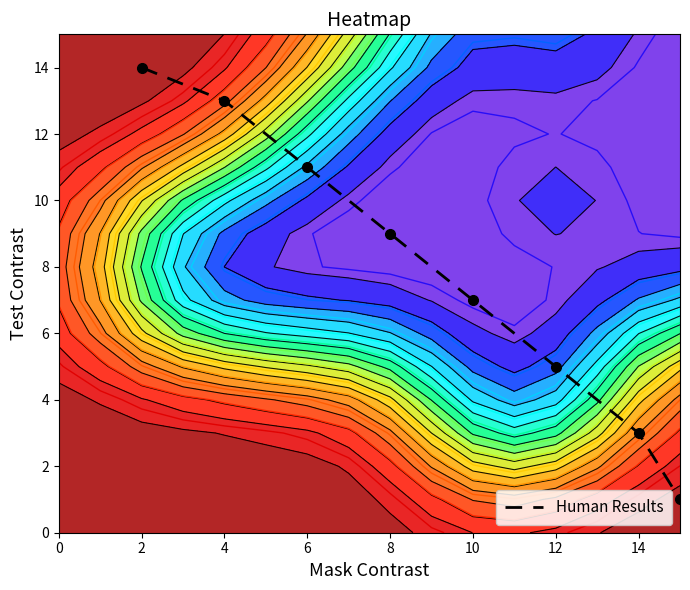

True or false: Human Results has a value of 9 at 8.

True